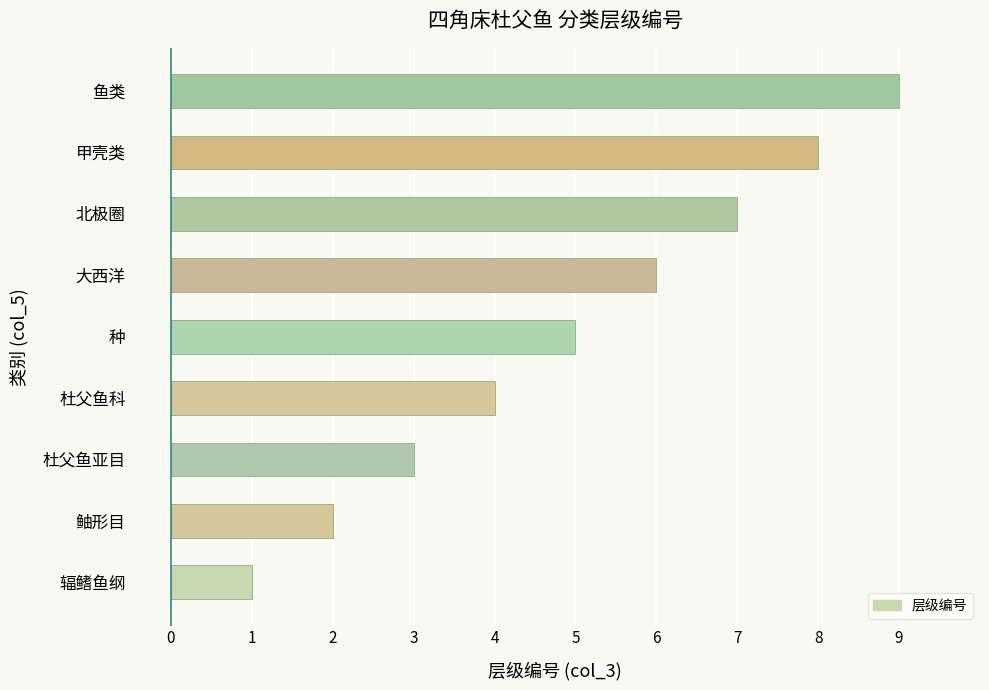

What is the approximate value at 北极圈?

7